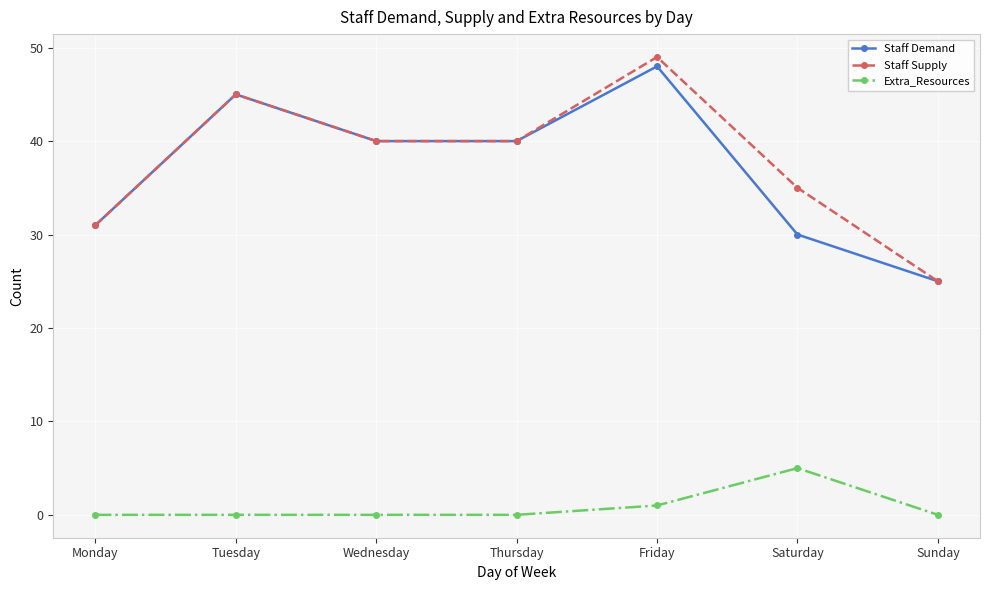

True or false: Staff Demand has a value of 43 at Sunday.

False